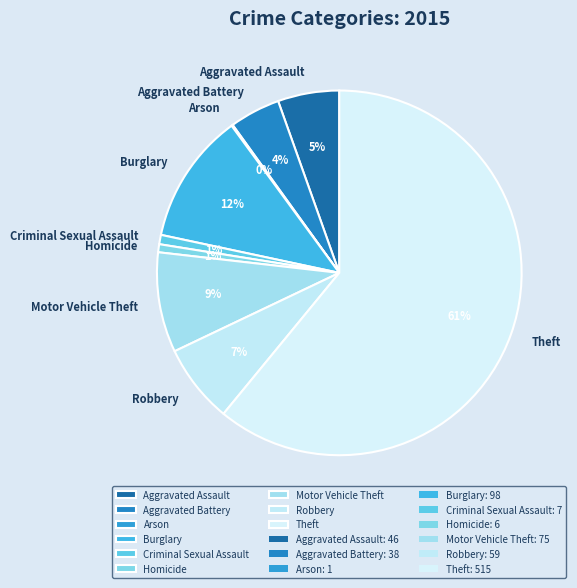

Is it true that Homicide is 1% of the pie?

True